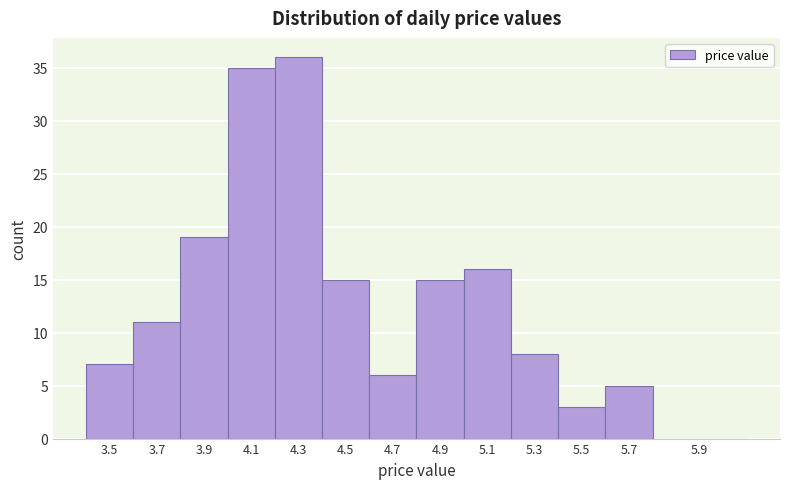

Reading right to left, extract all data points from this chart.

5.9=0	5.7=5	5.5=3	5.3=8	5.1=16	4.9=15	4.7=6	4.5=15	4.3=36	4.1=35	3.9=19	3.7=11	3.5=7